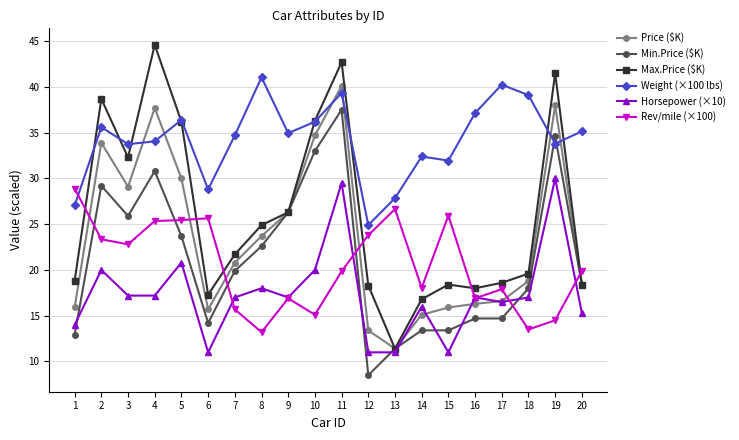

At how many categories does at least one series exceed 30?

16